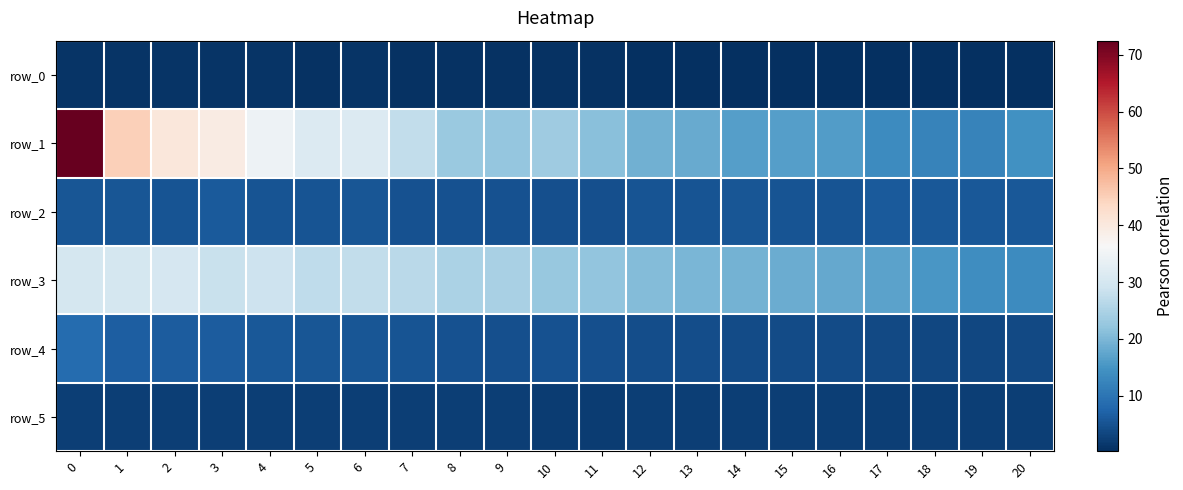

The value of row_2 at 6 is 5.4. True or false?

True